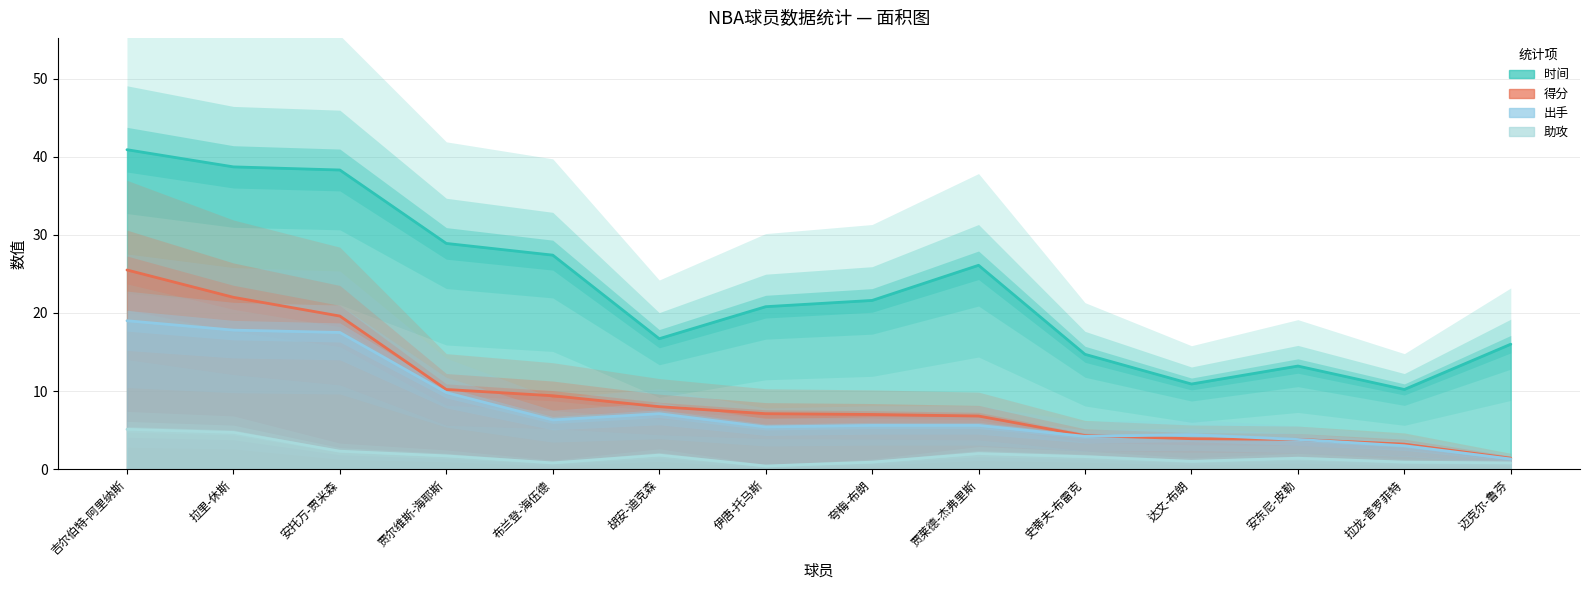

How many series are shown in this chart?

4